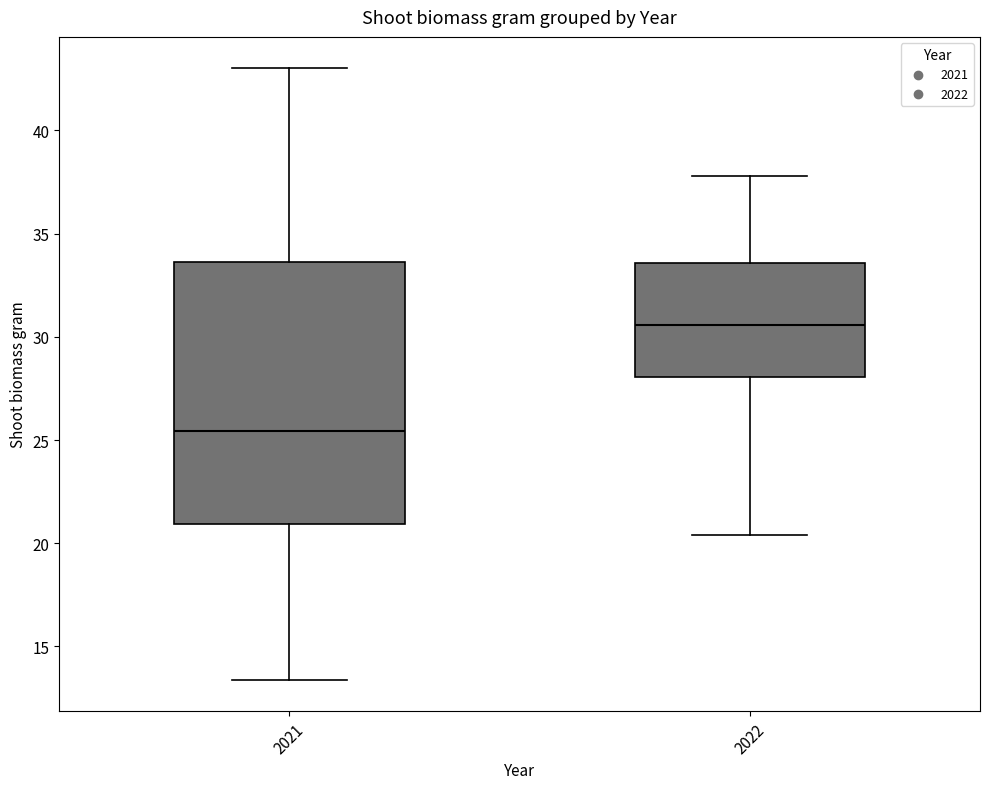

Reading left to right, read every box against the y-axis: the position of its median line, the range the box covers, and the ends of its whiskers. The values are not printed on the chart, so give them approximately, as read against the axis.

2021: median 25.5, box 21.0 to 33.5, whiskers 13.5 to 43.0
2022: median 30.5, box 28.0 to 33.5, whiskers 20.5 to 38.0